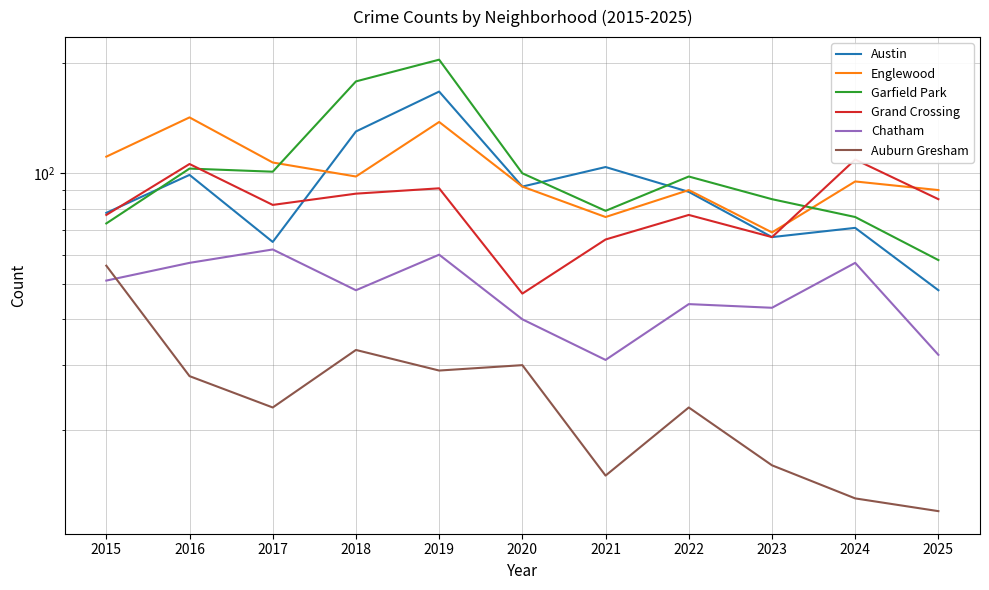

How many times do Austin and Grand Crossing cross each other?

2